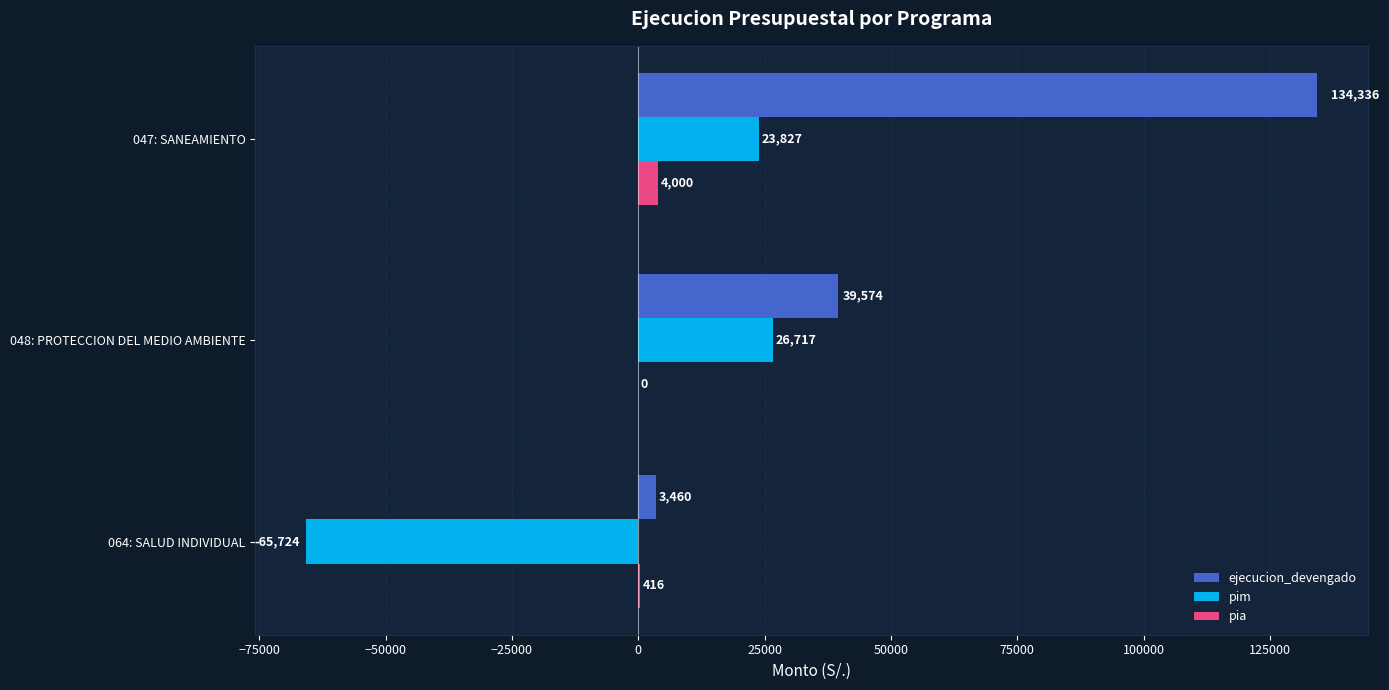

At which label does pia reach its peak?

047: SANEAMIENTO